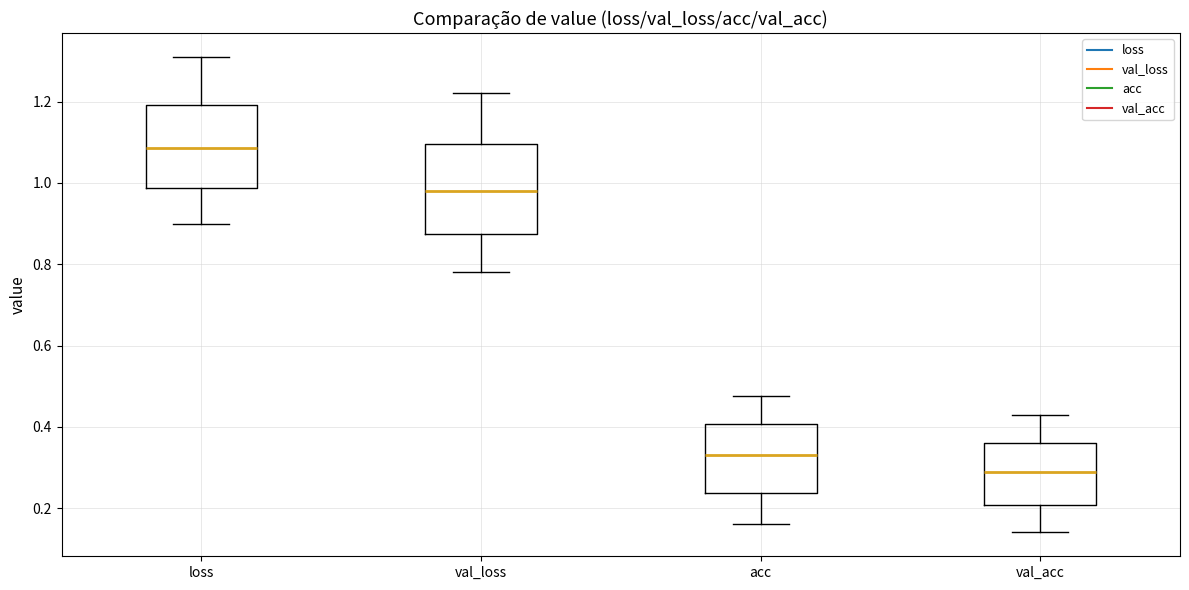

Where does the upper whisker of the box for acc end on the y-axis? The values are not printed on the chart, so give them approximately, as read against the axis.

0.48